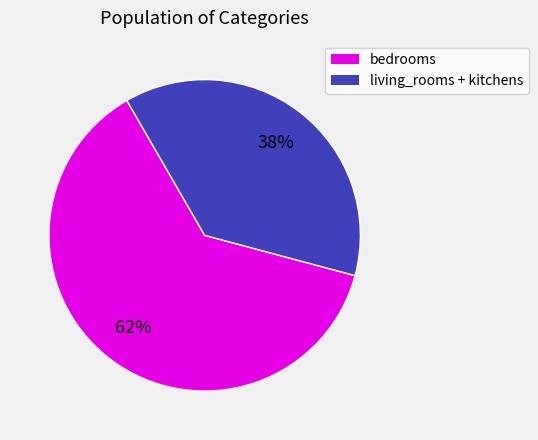

Is there a majority slice in this chart?

Yes